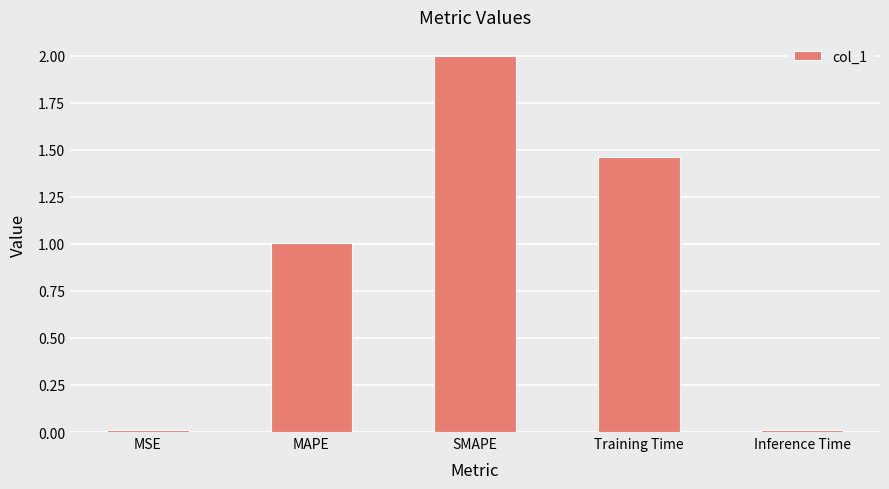

What is the sum of all values?

4.5